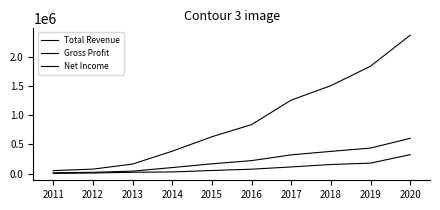

Is it true that Total Revenue equals 1504400 at 2018?

True